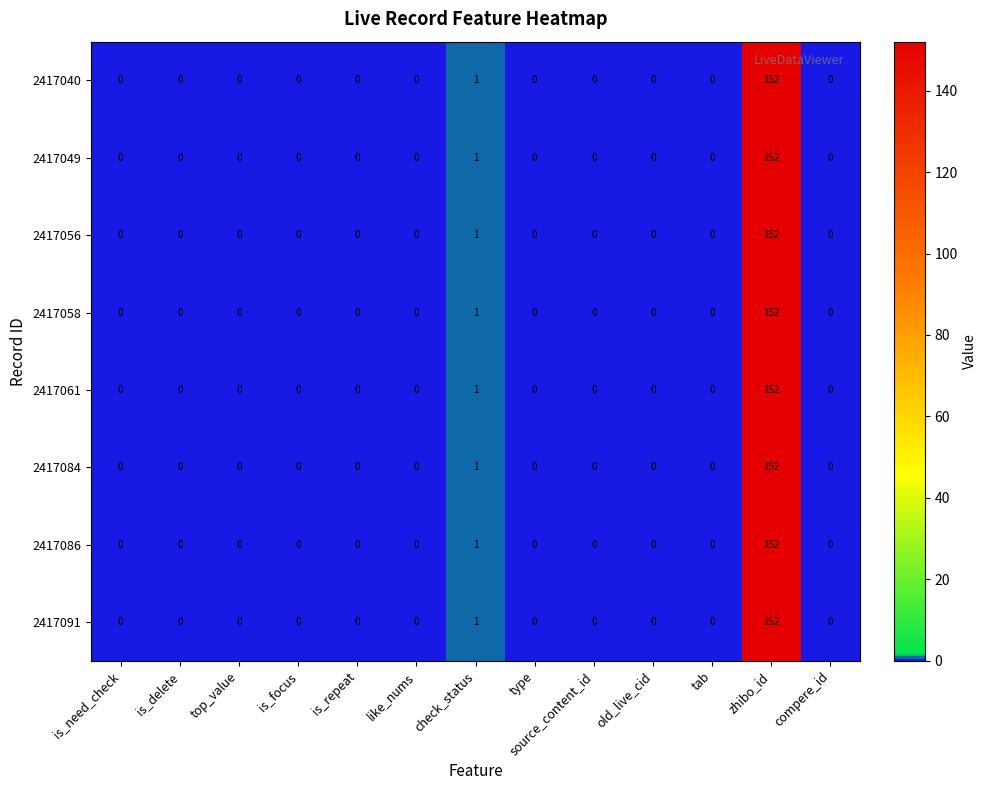

What is the sum of the 2417091 values at is_focus and zhibo_id?

152